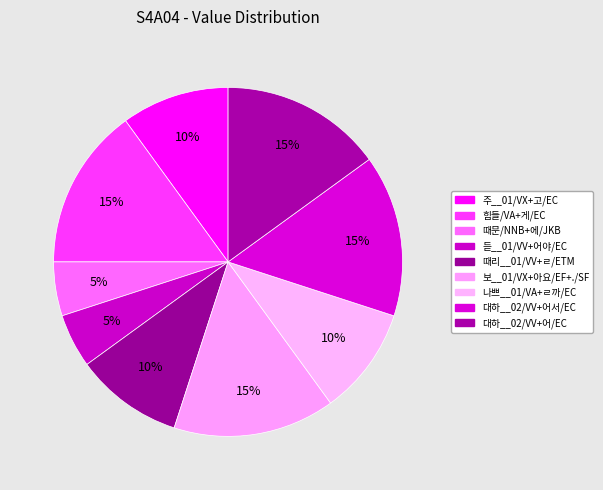

What percentage is the 때문/NNB+에/JKB slice, to the nearest percent?

5%